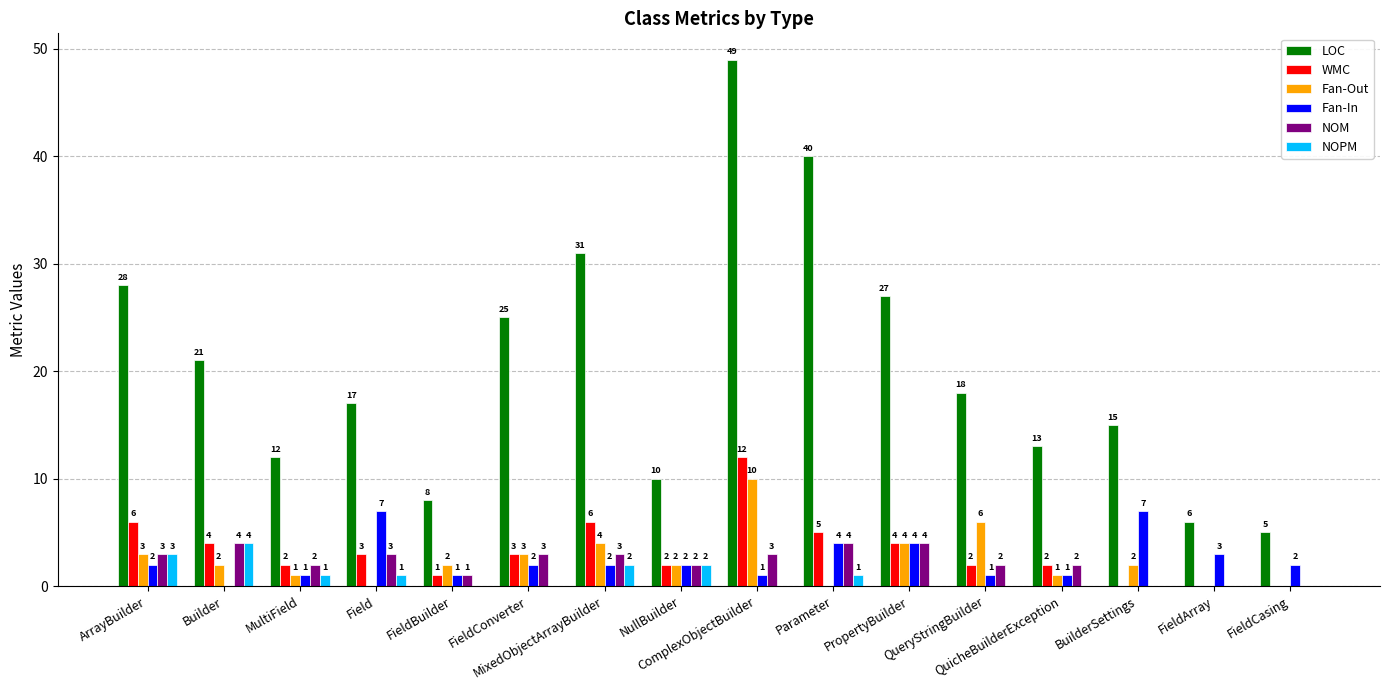

The LOC series shows 8 at FieldBuilder. True or false?

True